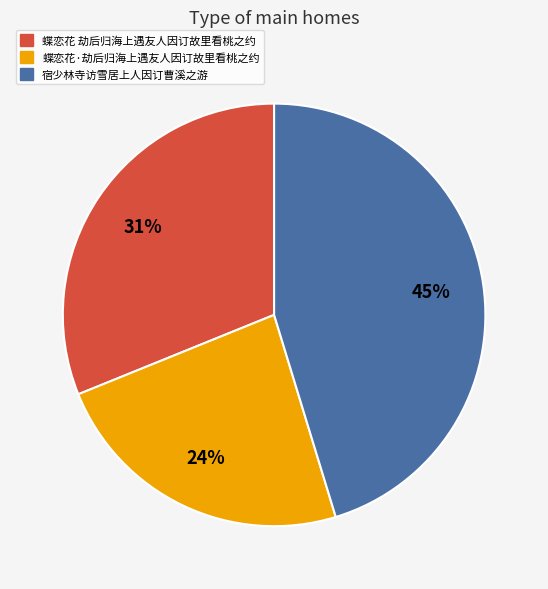

Rank the categories by value from highest to lowest.

宿少林寺访雪居上人因订曹溪之游, 蝶恋花 劫后归海上遇友人因订故里看桃之约, 蝶恋花·劫后归海上遇友人因订故里看桃之约